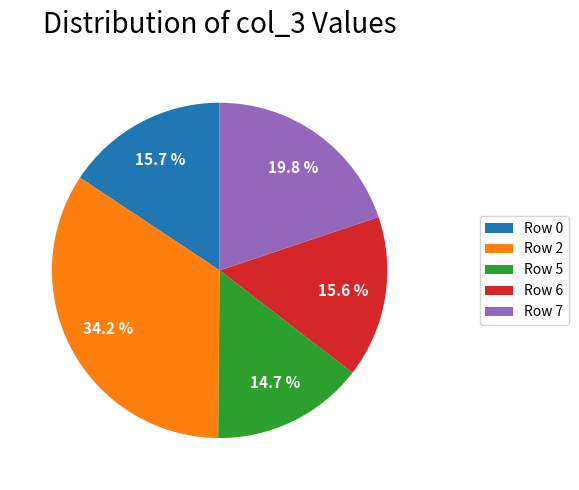

Is there a majority slice in this chart?

No